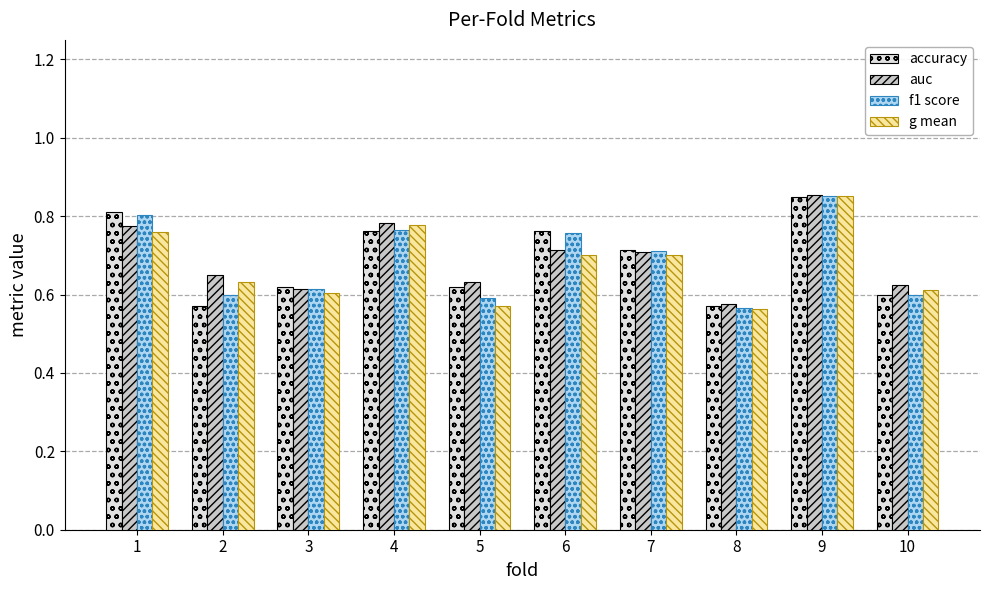

What is the sum of all accuracy values?

6.9